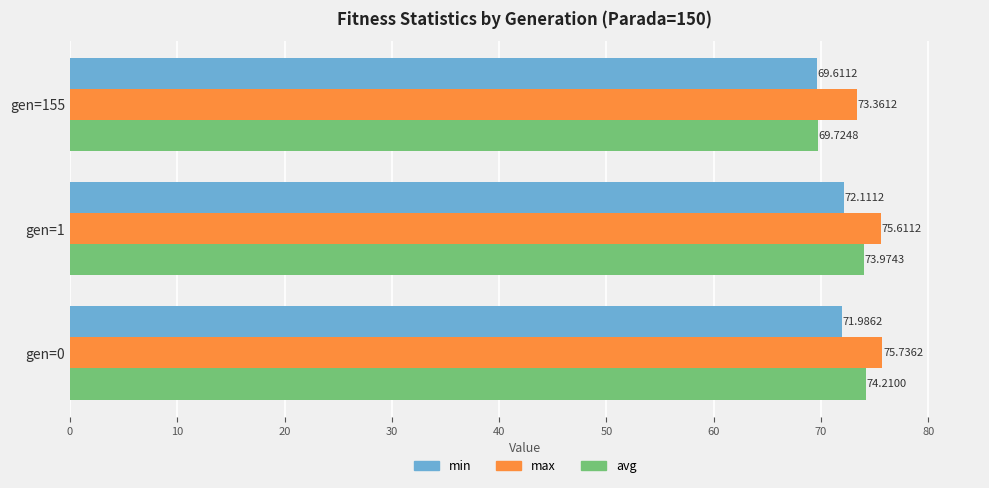

Where is avg nearest to the value 71?

gen=155